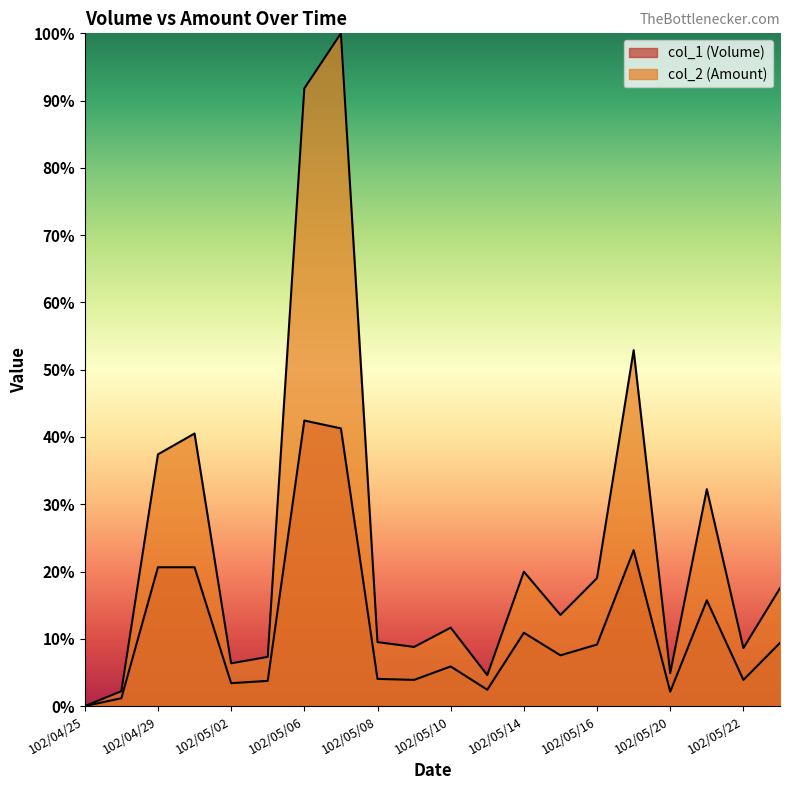

Reading left to right, transcribe all the data shown in this chart.

col_1: 0.0	1.2	20.6	20.6	3.4	3.7	42.4	41.3	4.0	3.9	5.9	2.4	10.9	7.5	9.2	23.2	2.1	15.7	3.9	9.4
col_2: 0.0	2.2	37.4	40.5	6.4	7.3	91.8	100.0	9.5	8.8	11.7	4.6	20.0	13.6	19.0	52.9	4.9	32.2	8.6	17.5